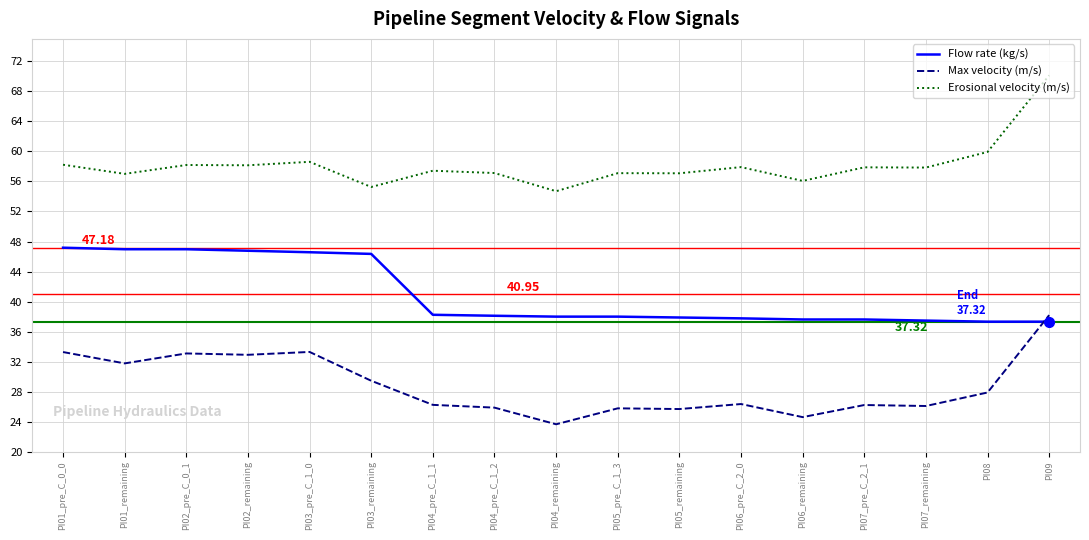

What is the total value across all series at PI05_pre_C_1_3?

120.9